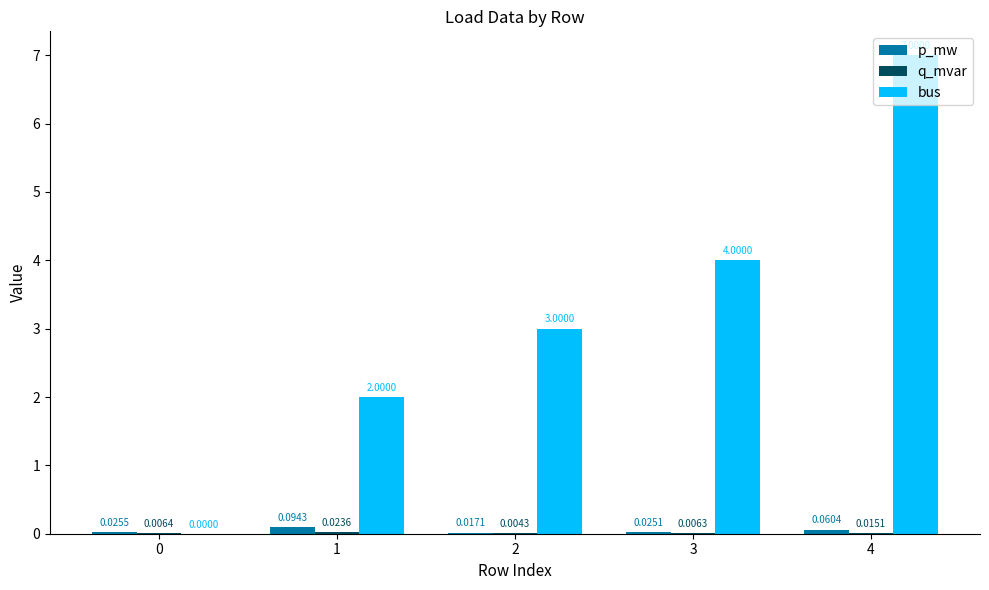

What is the sum of the bus values at 1 and 4?

9.0